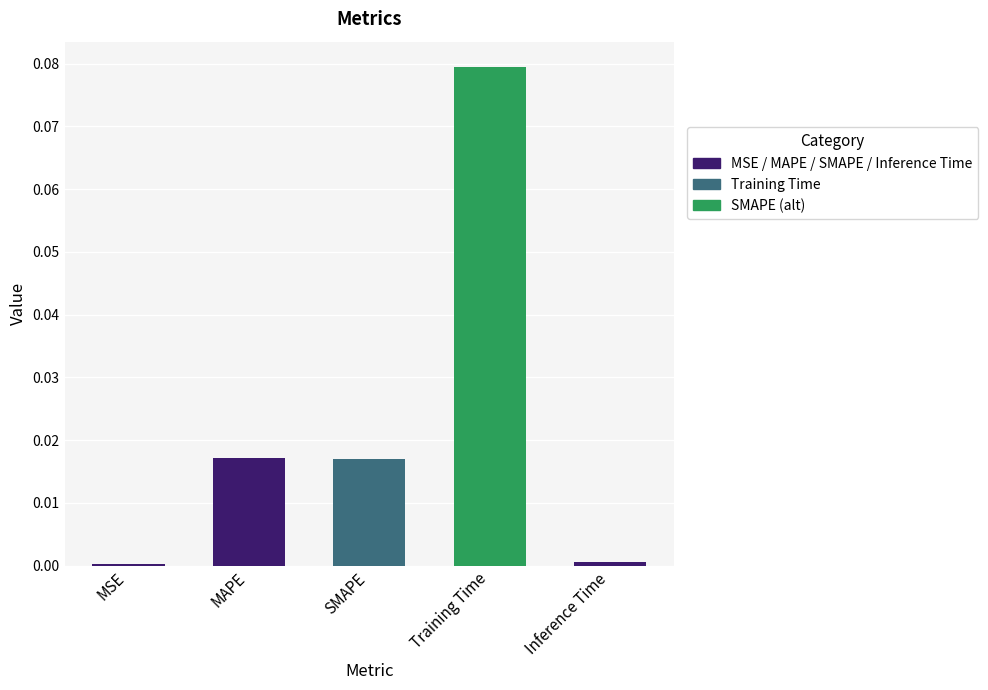

The value at SMAPE is 0.0. True or false?

True